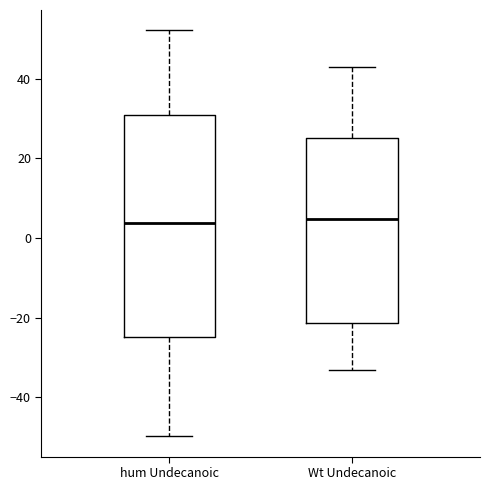

Reading left to right, transcribe this box plot: for each box, give where its median line is, the range the box spans, and where its two whiskers end, as read against the y-axis. The values are not printed on the chart, so give them approximately, as read against the axis.

hum Undecanoic: median 4, box -24 to 30, whiskers -50 to 52
Wt Undecanoic: median 4, box -22 to 26, whiskers -34 to 44